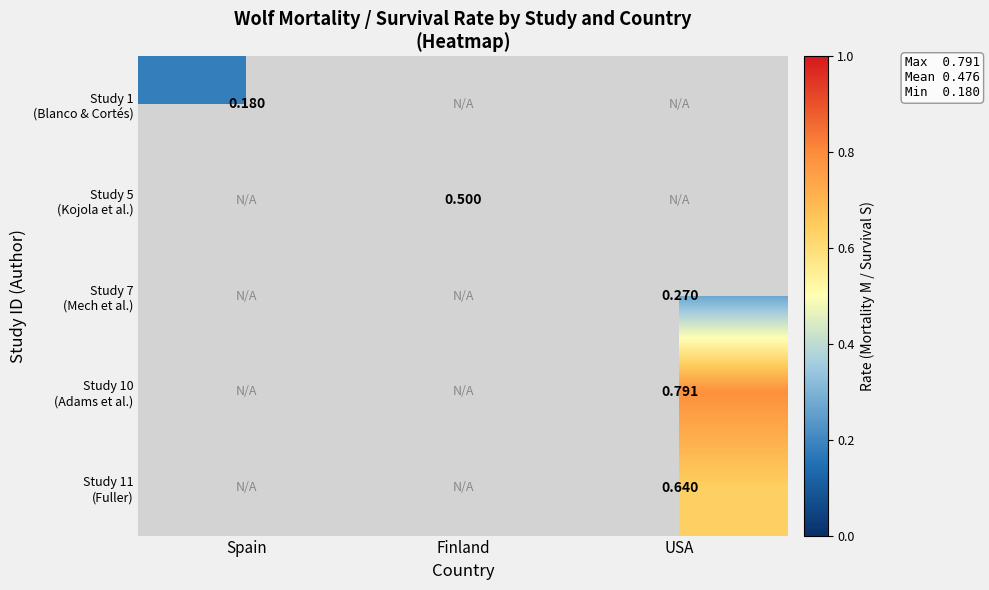

Is it true that Study 7 (Mech et al.) equals 0.4 at USA?

False